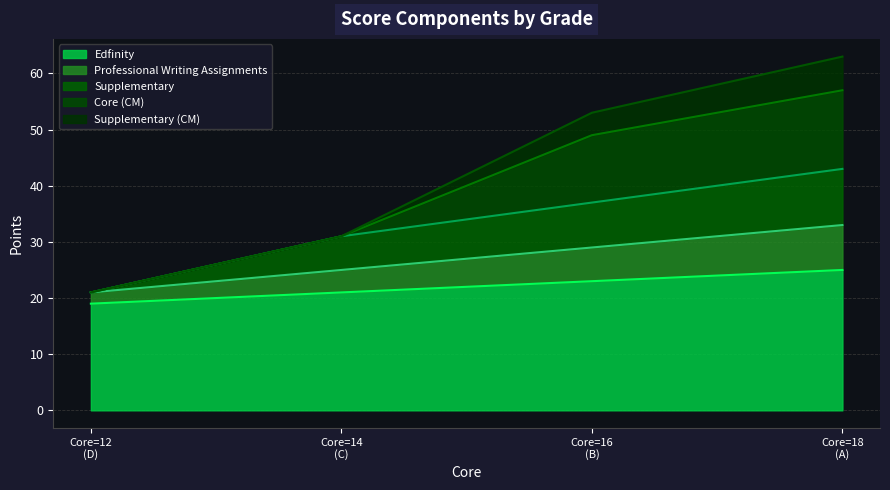

What is the highest value of the Edfinity series?

25